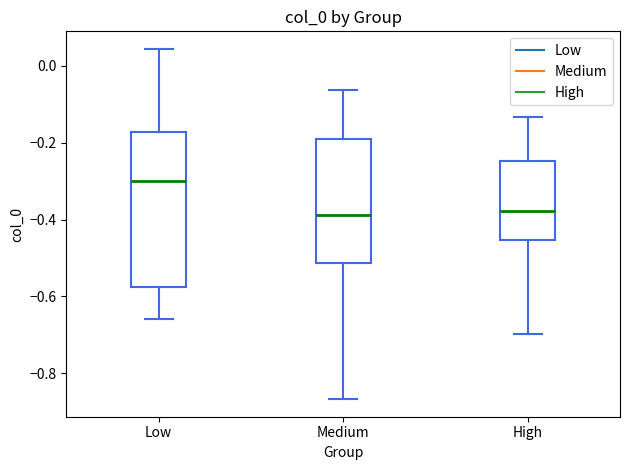

Which box's median line is the highest?

Low